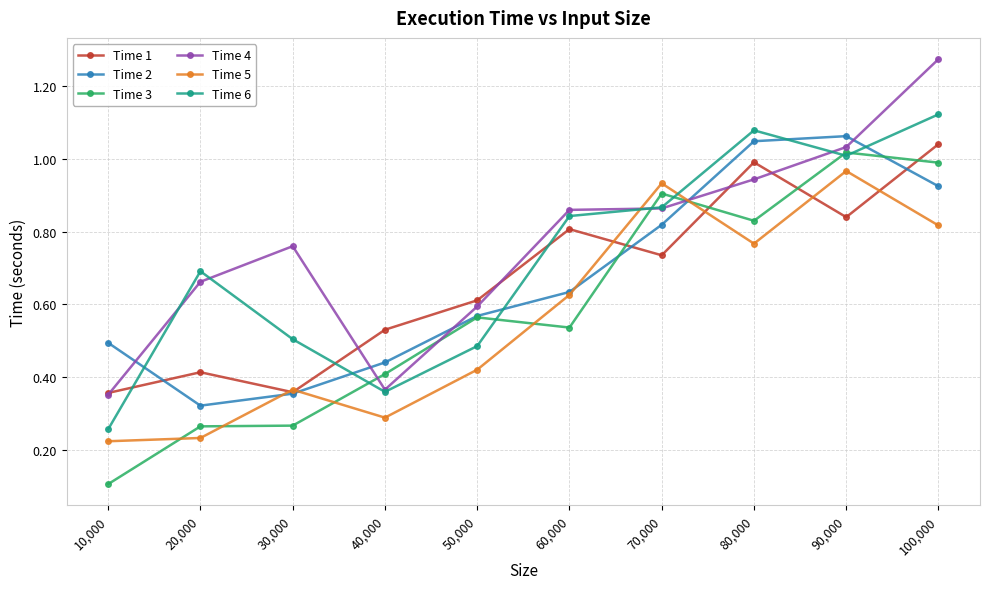

What position from the right is 80,000?

3